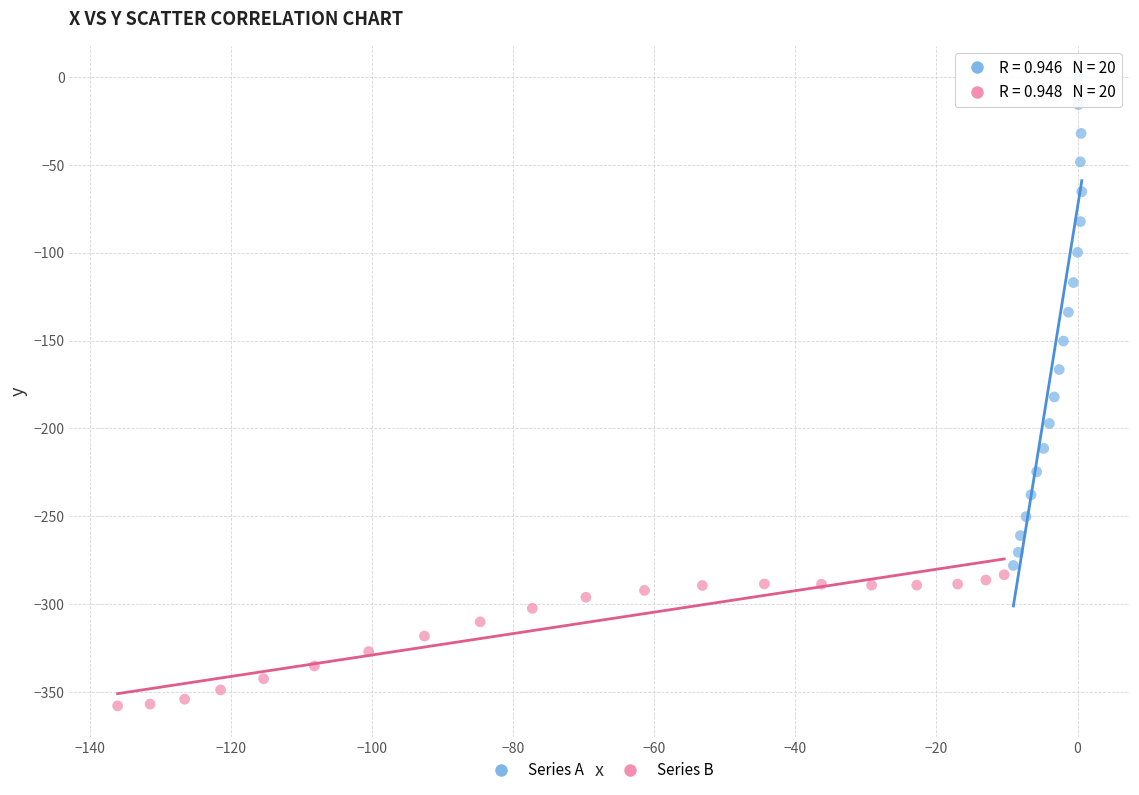

Which series reaches the maximum Y coordinate?

Series A